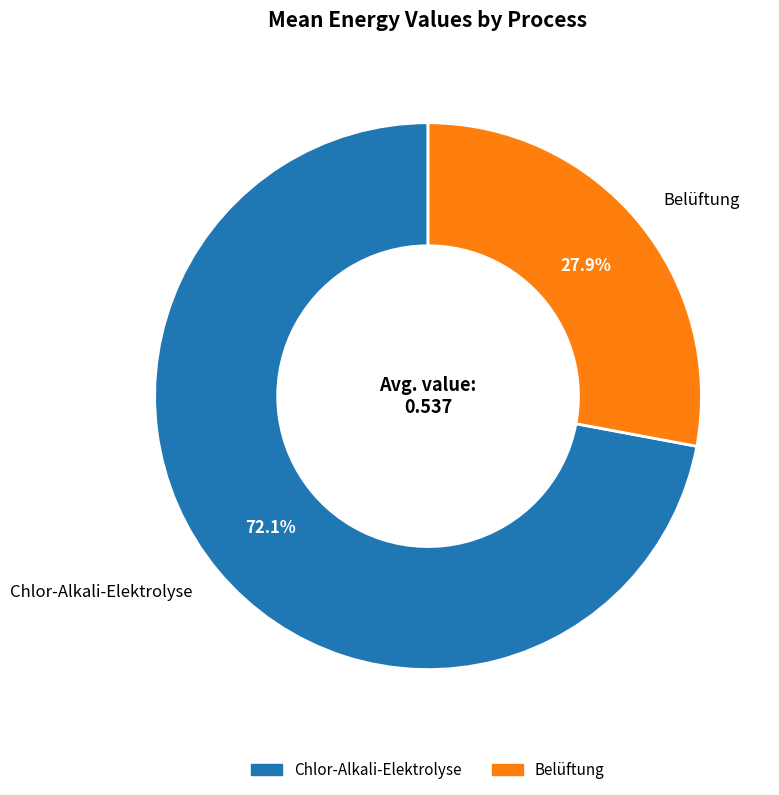

Rank the categories by value from highest to lowest.

Chlor-Alkali-Elektrolyse, Belüftung